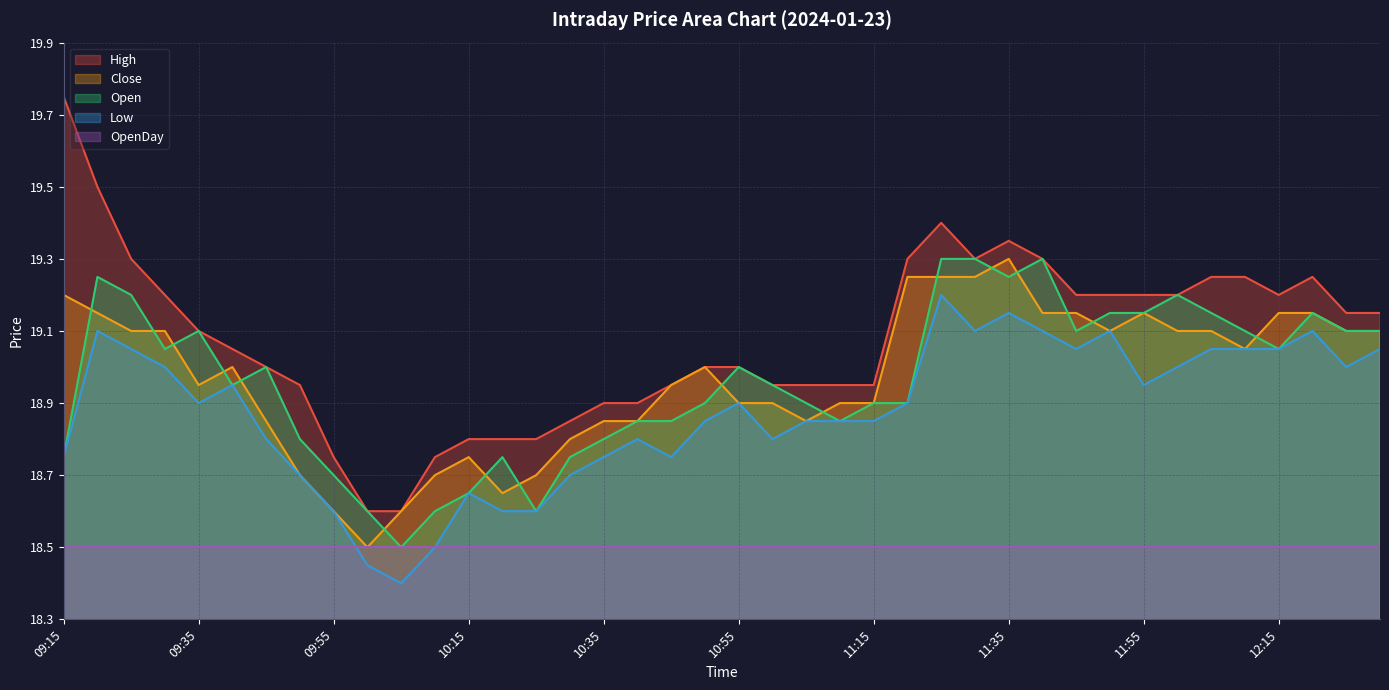

Which series has the widest spread of values?

High